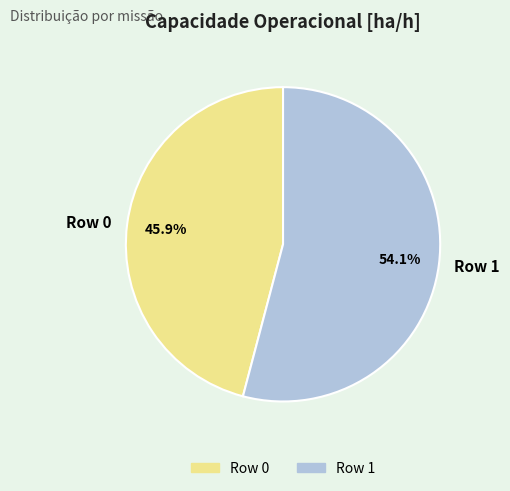

Rank the categories by value from lowest to highest.

Row 0, Row 1